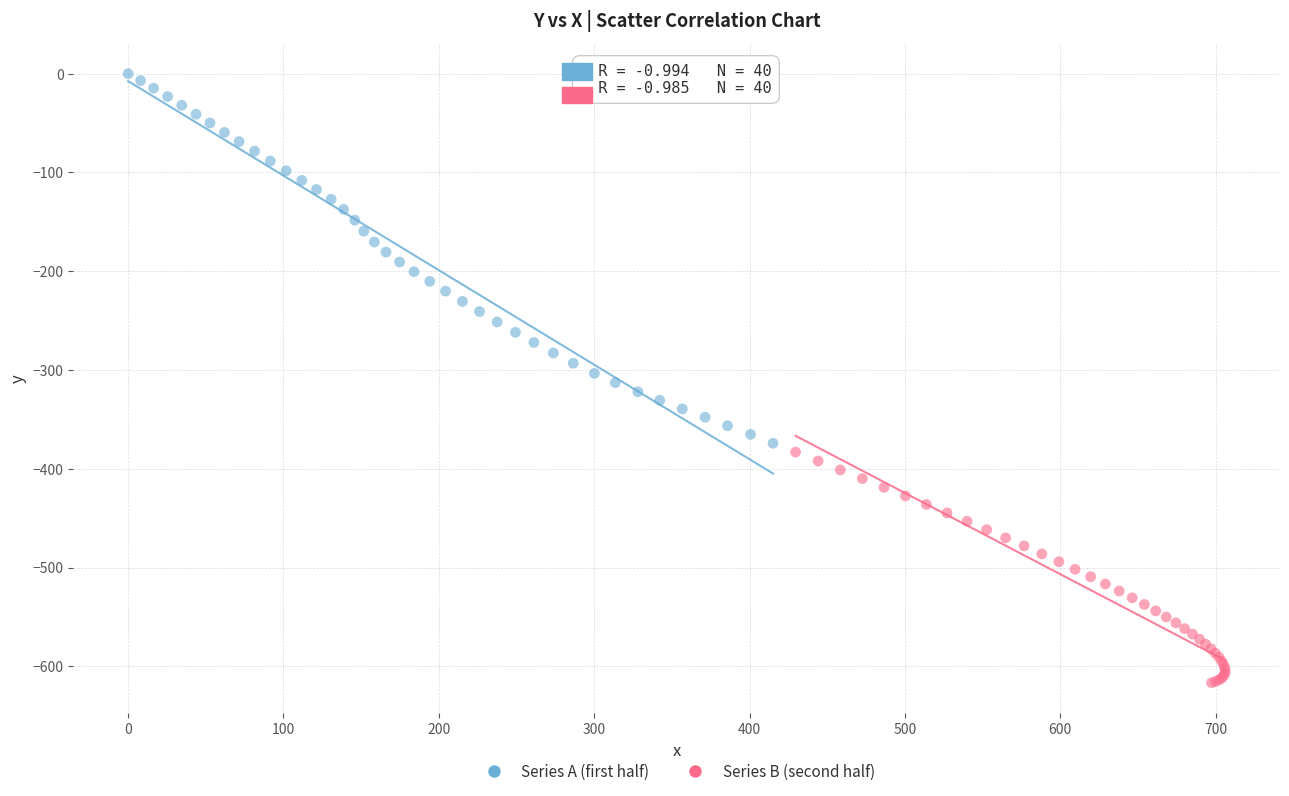

Which series has the largest Y range (max minus min)?

Series A (first half)